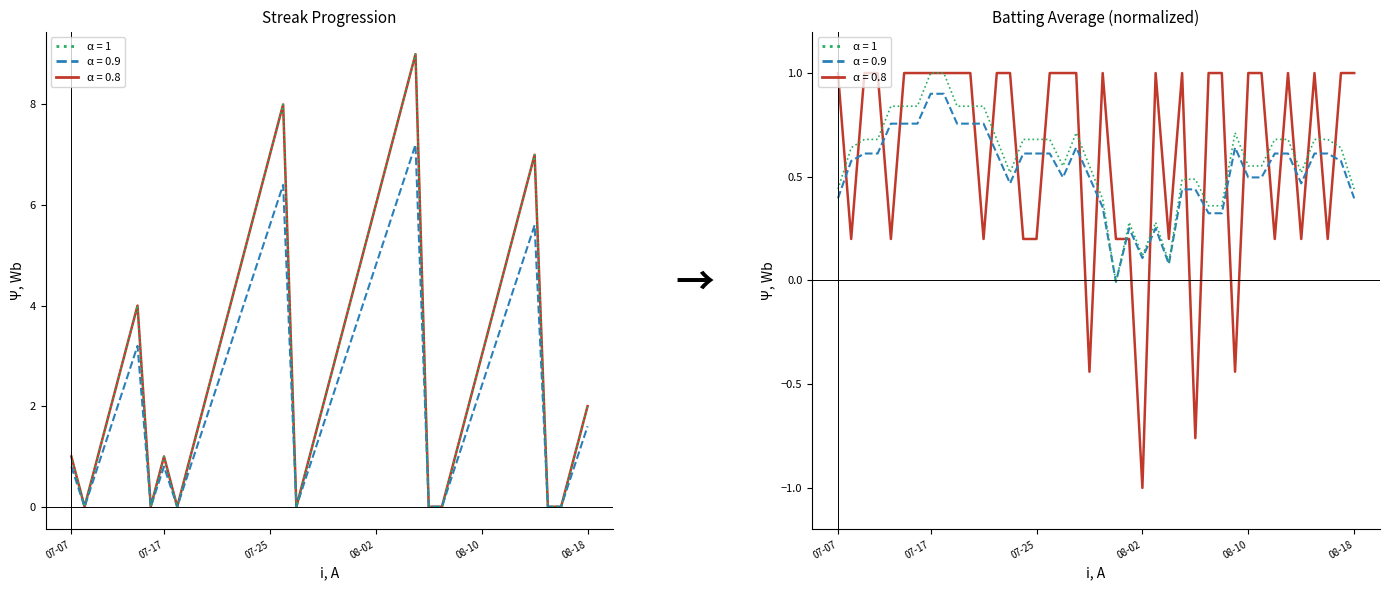

The Streak × 1.0 series shows 1.7 at 21. True or false?

False